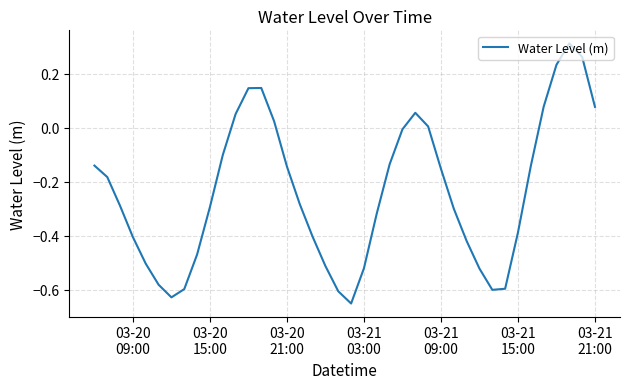

How many values exceed 0?

11